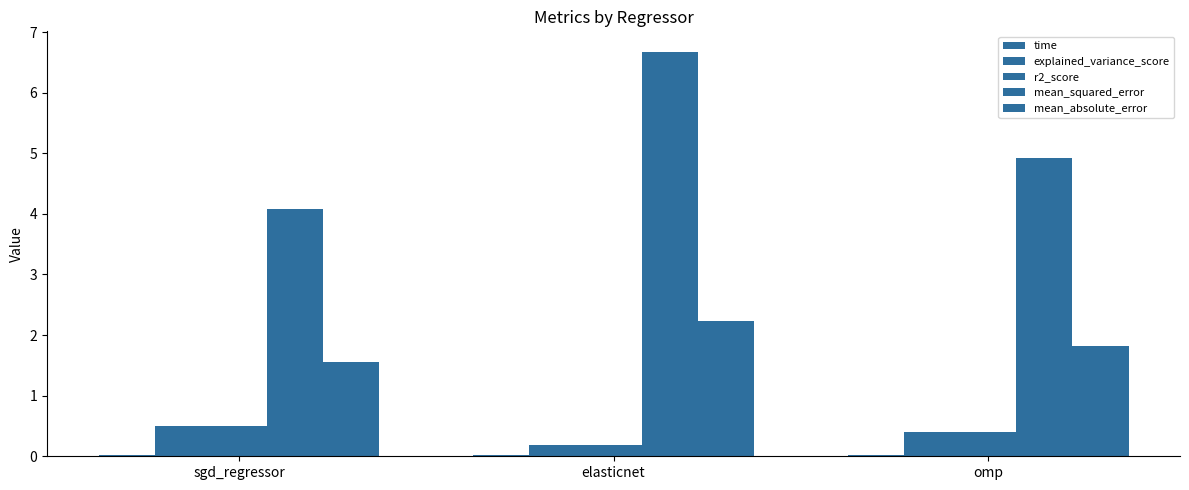

Where is explained_variance_score nearest to the value 0?

elasticnet